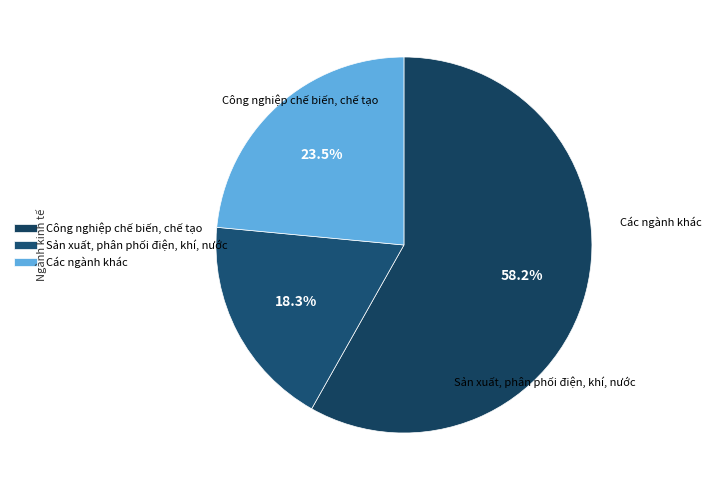

How many segments does this pie chart have?

3